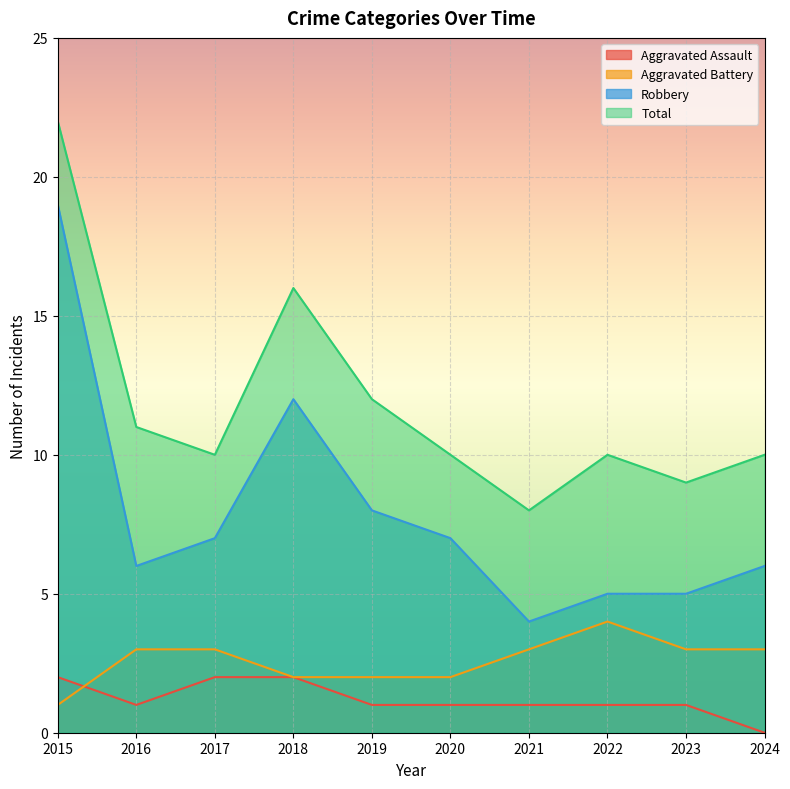

Which series has the largest range (max minus min)?

Robbery